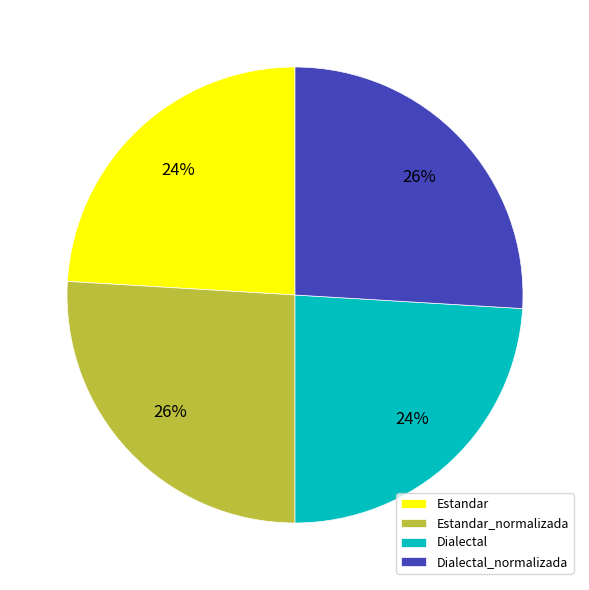

Is Estandar_normalizada the majority of the pie?

No